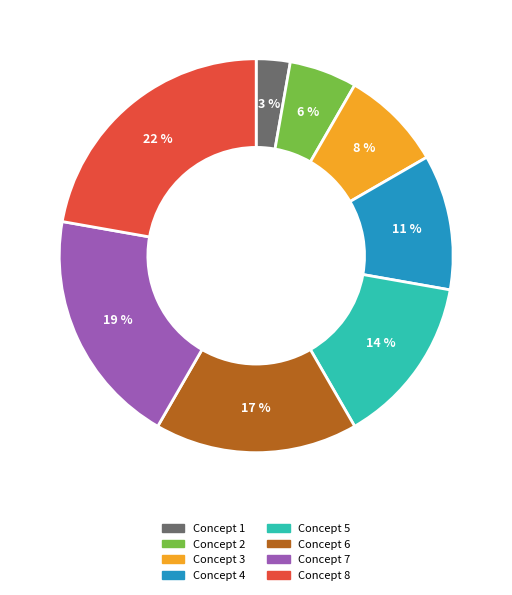

Does any single category account for the majority?

No